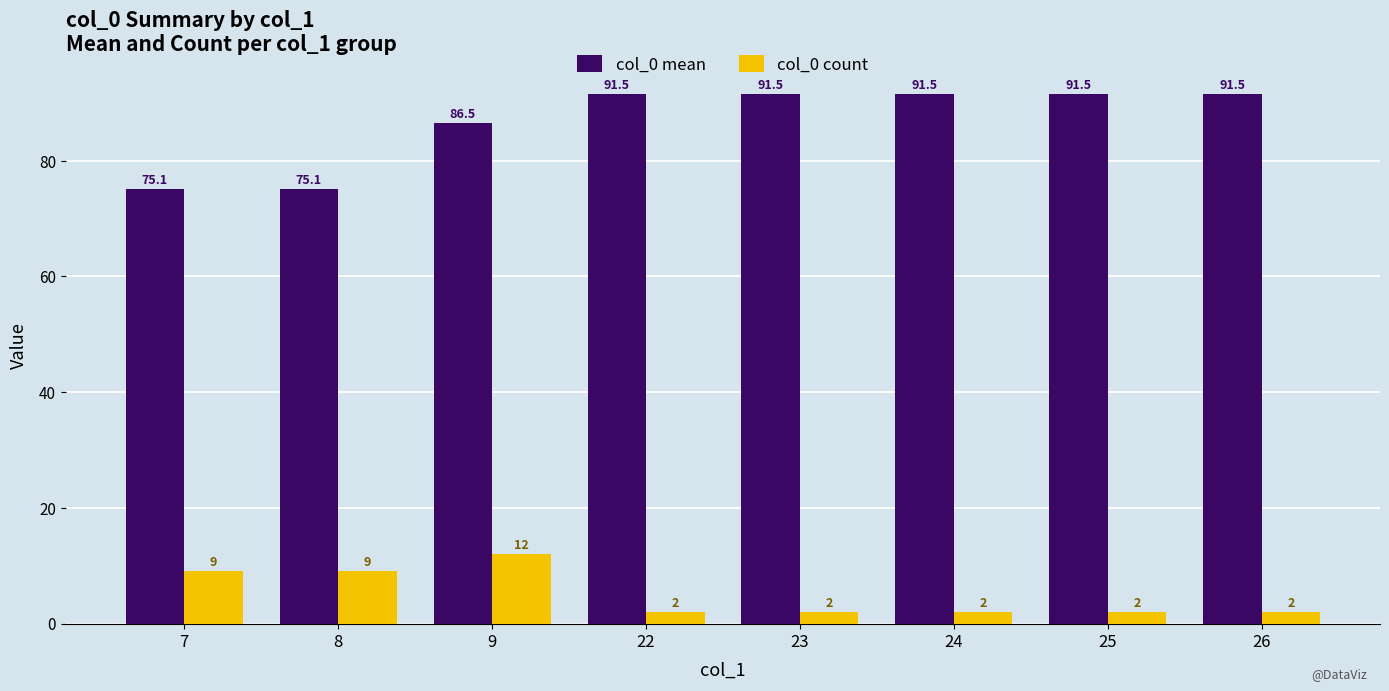

What is the minimum value shown in the chart?

2.0